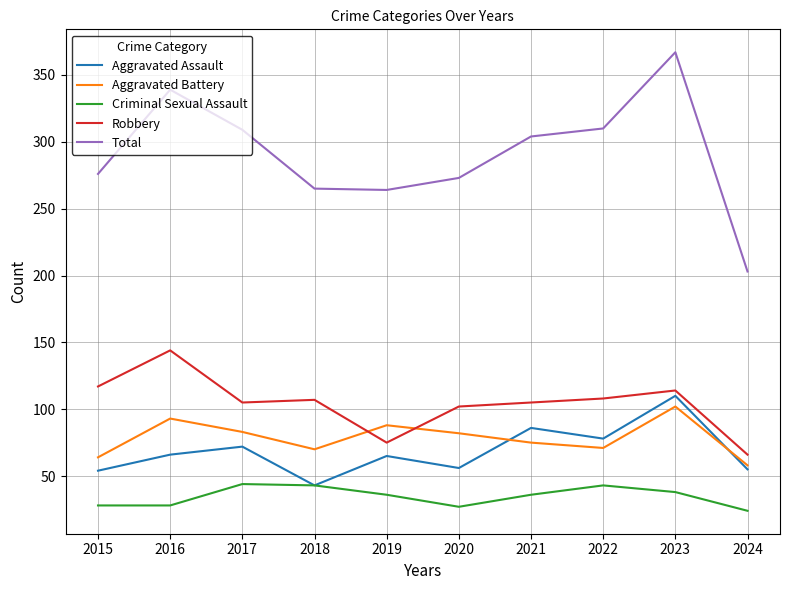

What is the difference between the maximum and minimum values in the Robbery series?

78